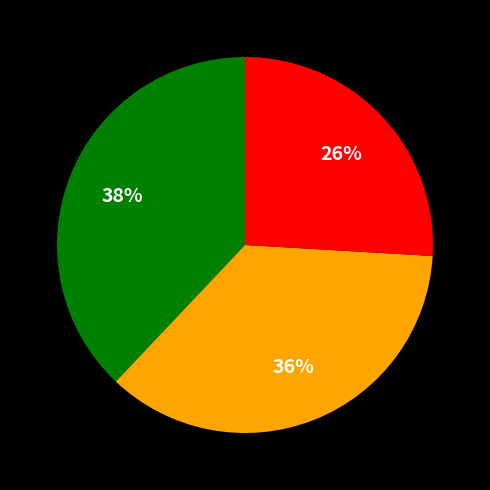

How many segments does this pie chart have?

3